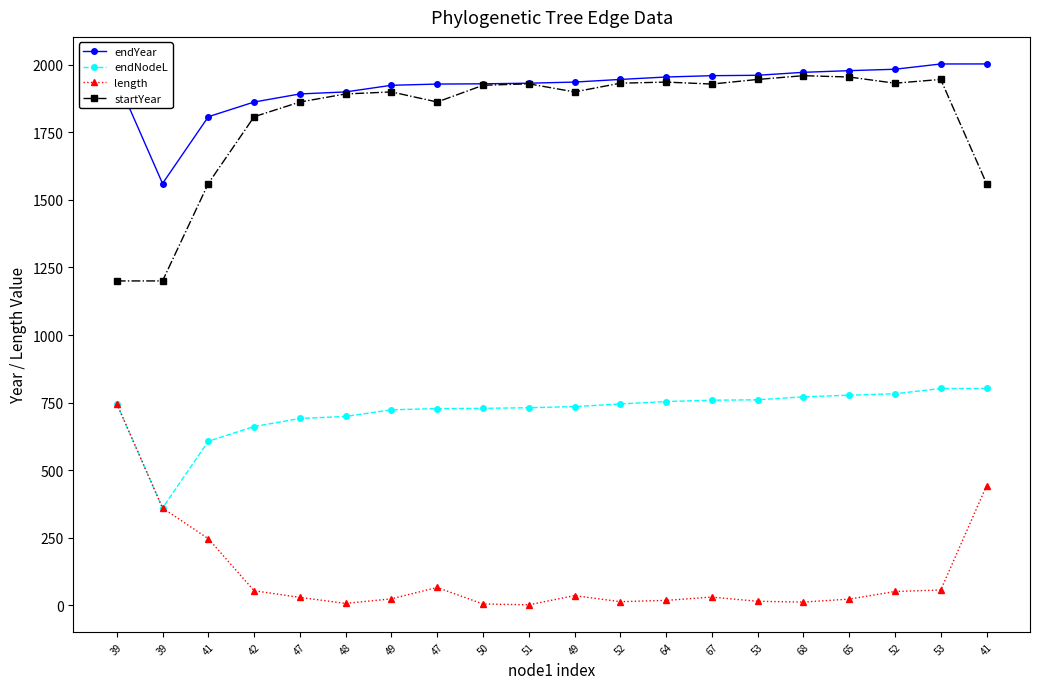

How many lines are shown in the chart?

4